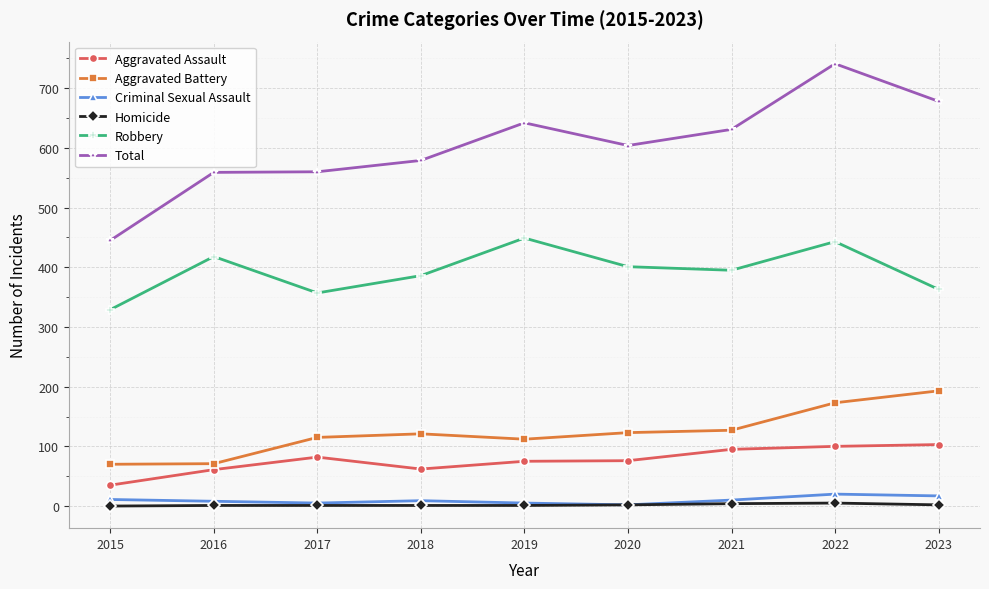

Which series changed the most between 2016 and 2018?

Aggravated Battery